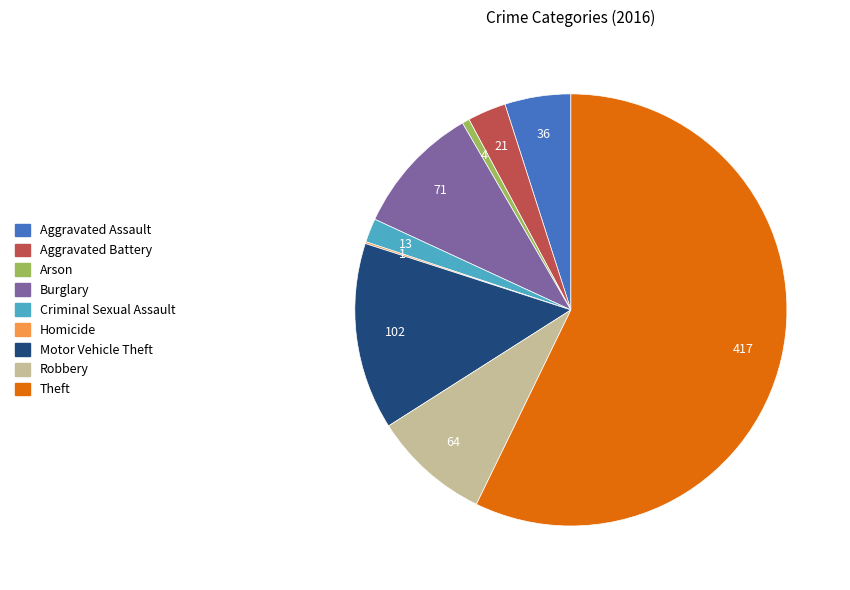

Which category has the biggest portion of the pie?

Theft